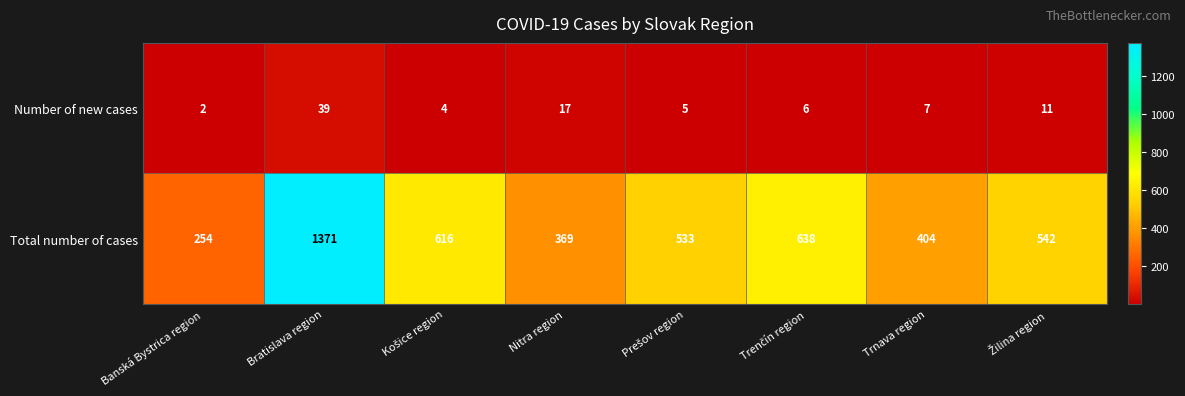

Where does the Number of new cases series first go above 7?

Bratislava region